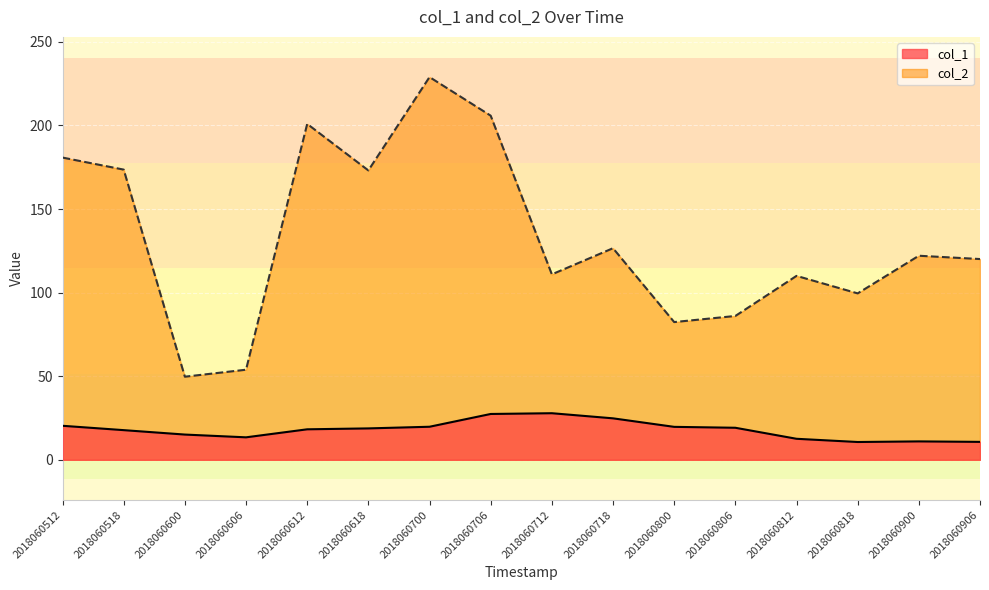

At which category does col_1 reach its first local peak?

2018060712